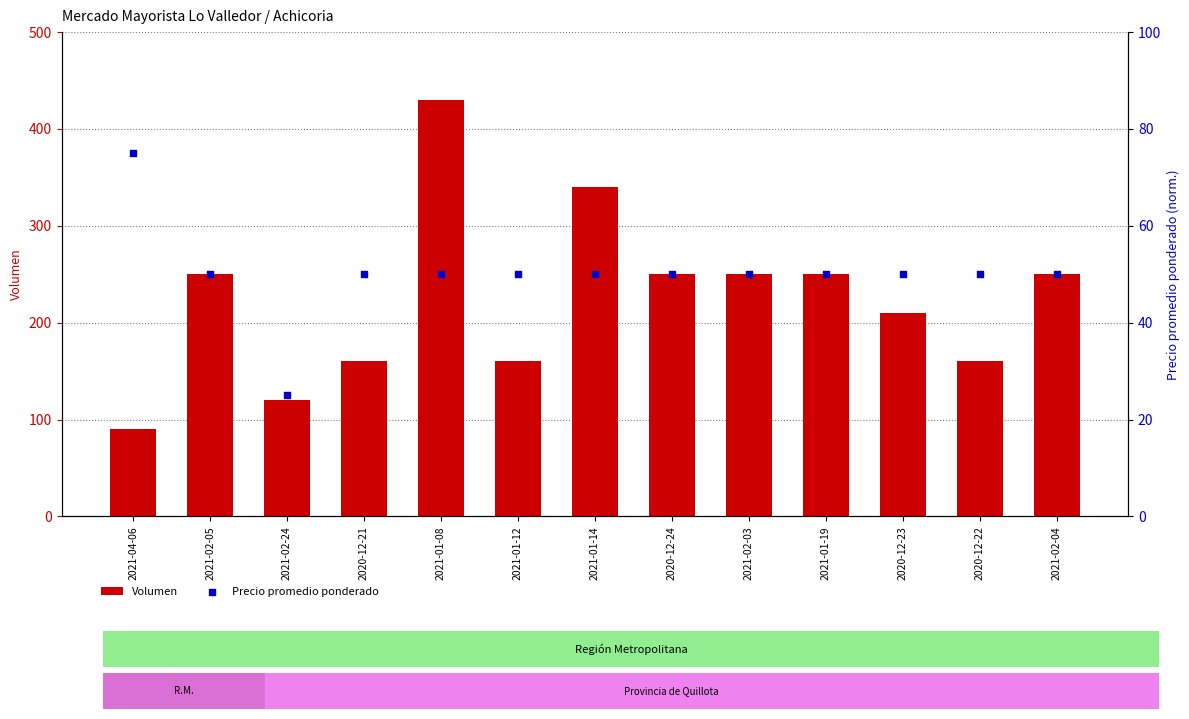

What is the total value across all series at 2021-02-24?

145